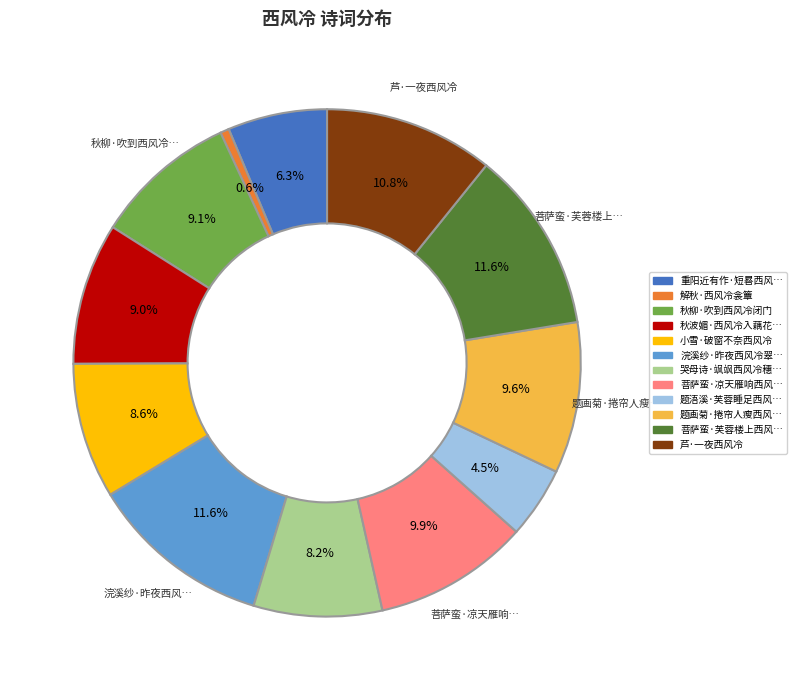

Is there a majority slice in this chart?

No